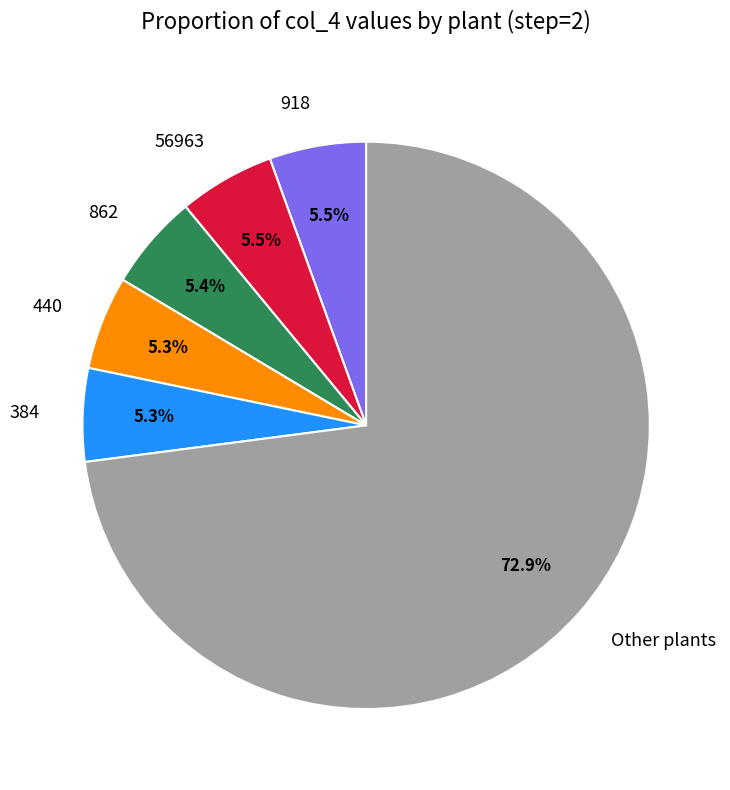

Which slice is the largest?

Other plants